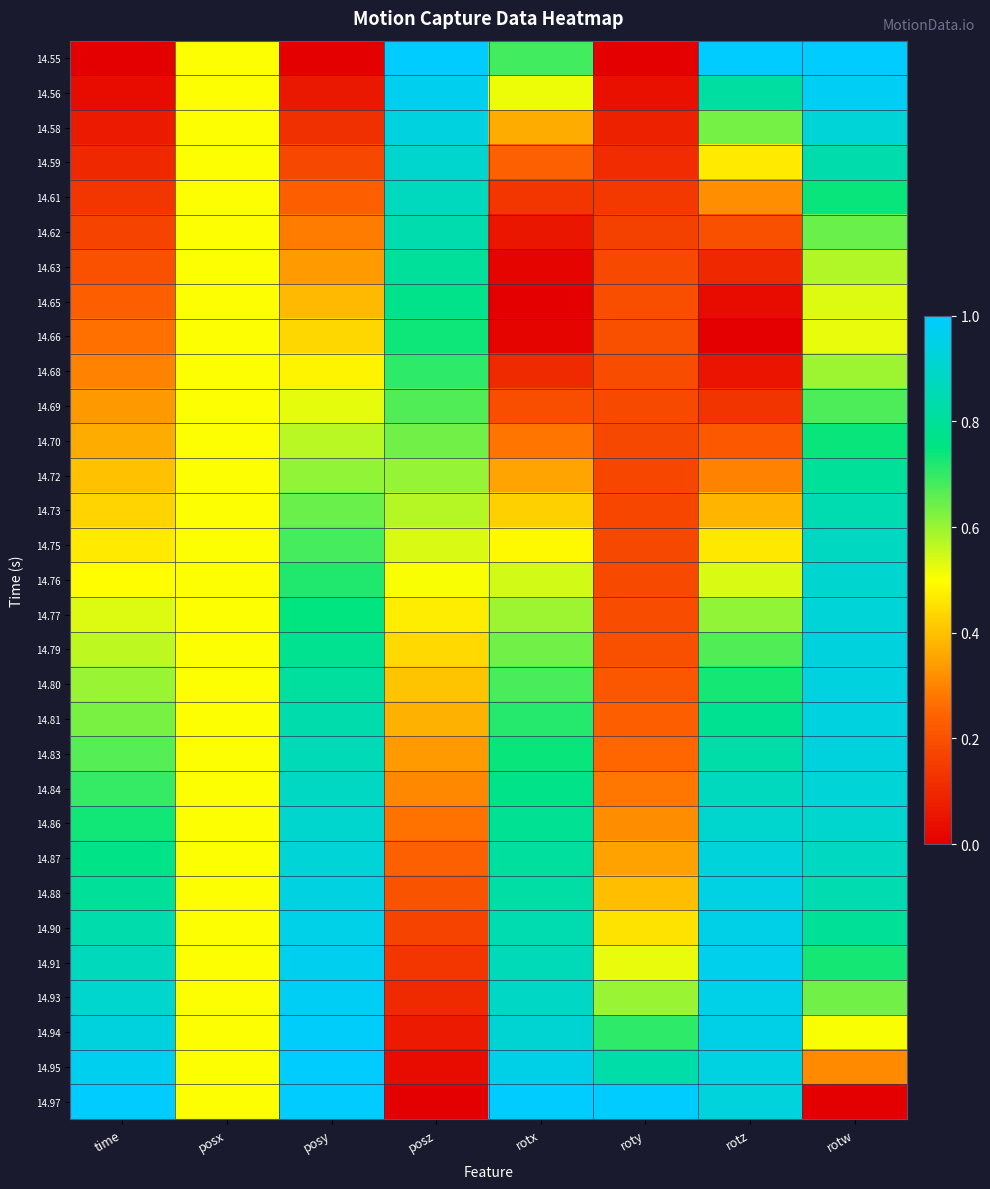

Which label corresponds to the largest value in the chart?

posz